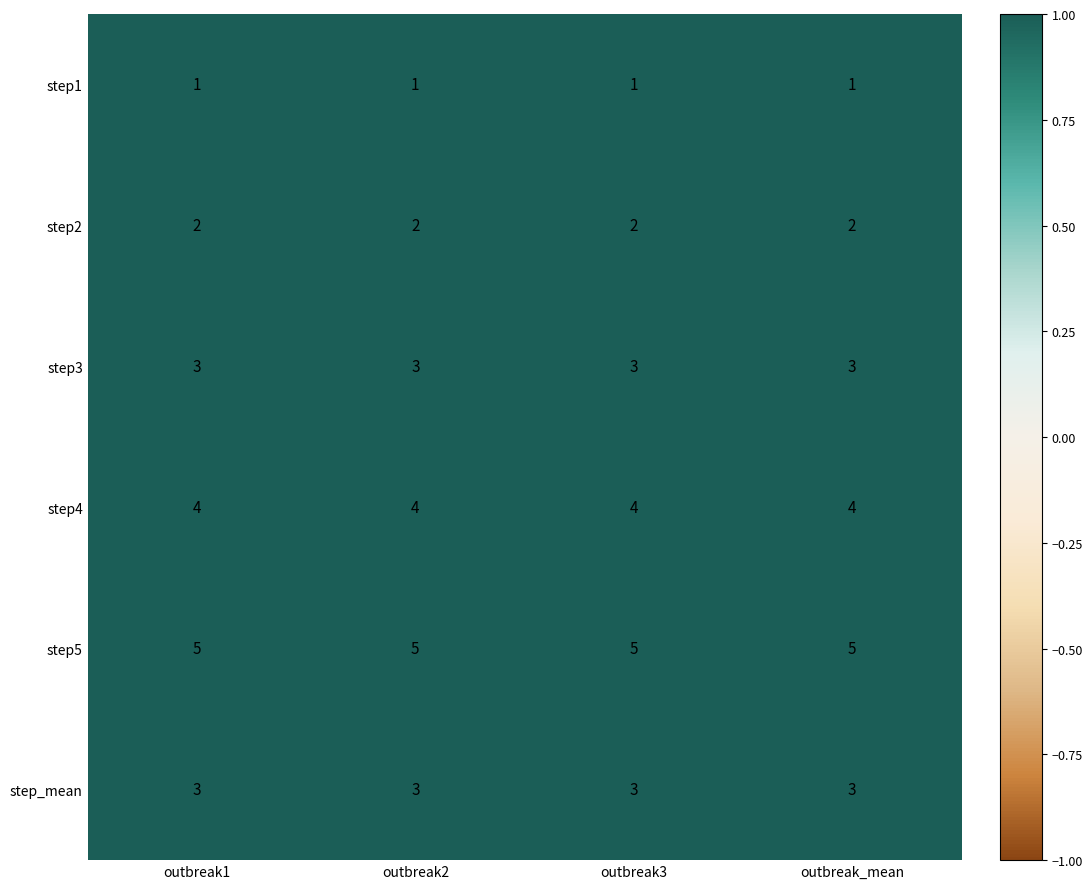

What is the difference between the highest and lowest values at outbreak3?

4